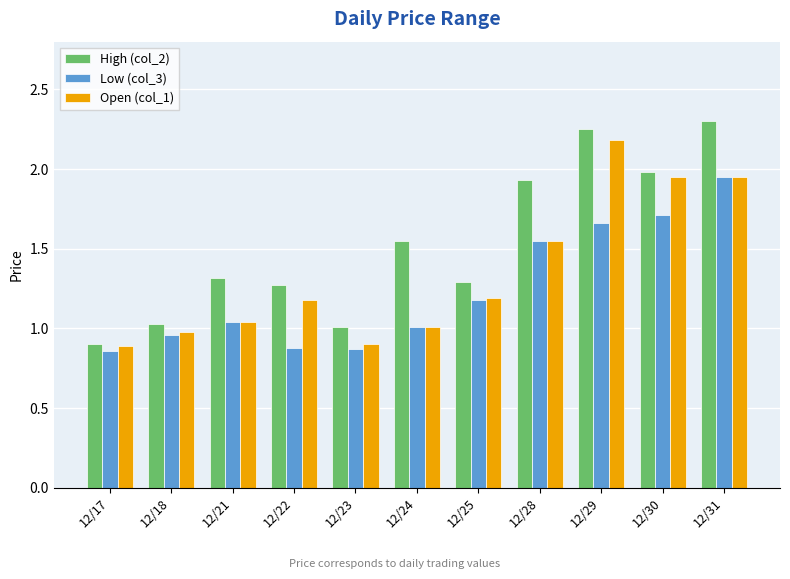

What is the average value of the Low (col_3) series?

1.2